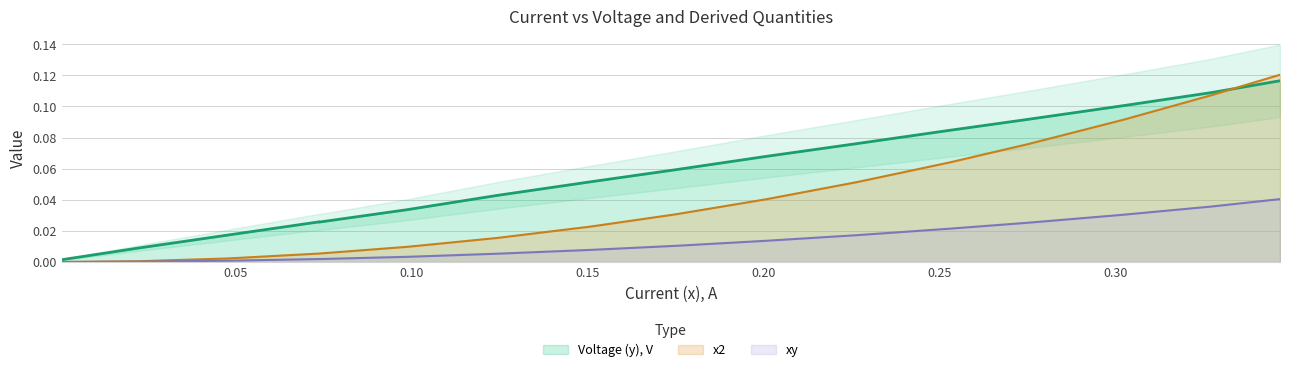

What is the label of the 15th point from the left?

0.327320098877